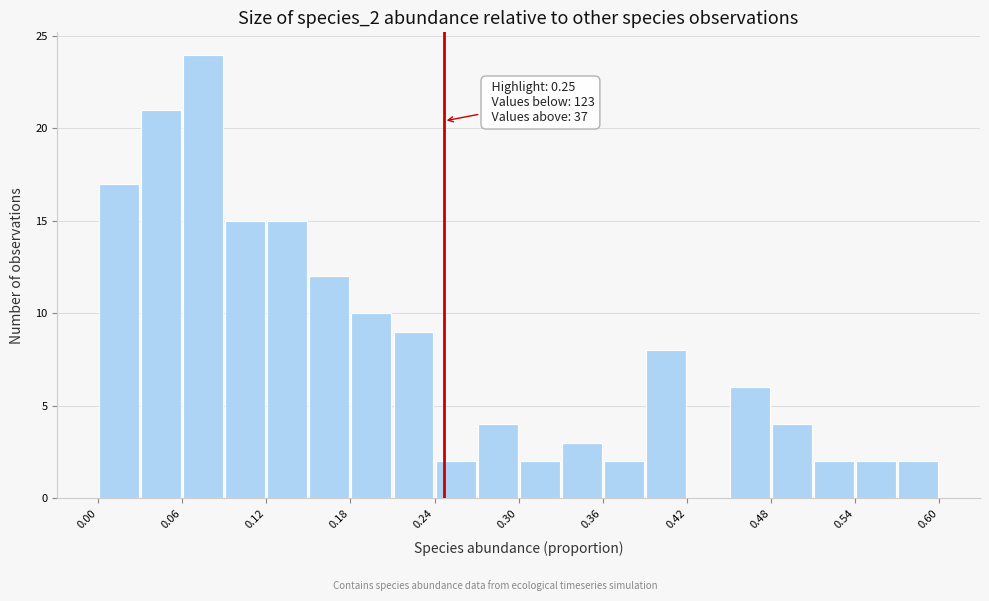

Around what value on the x-axis is the tallest bar? Give the approximate position of its centre, as read against the axis.

0.08